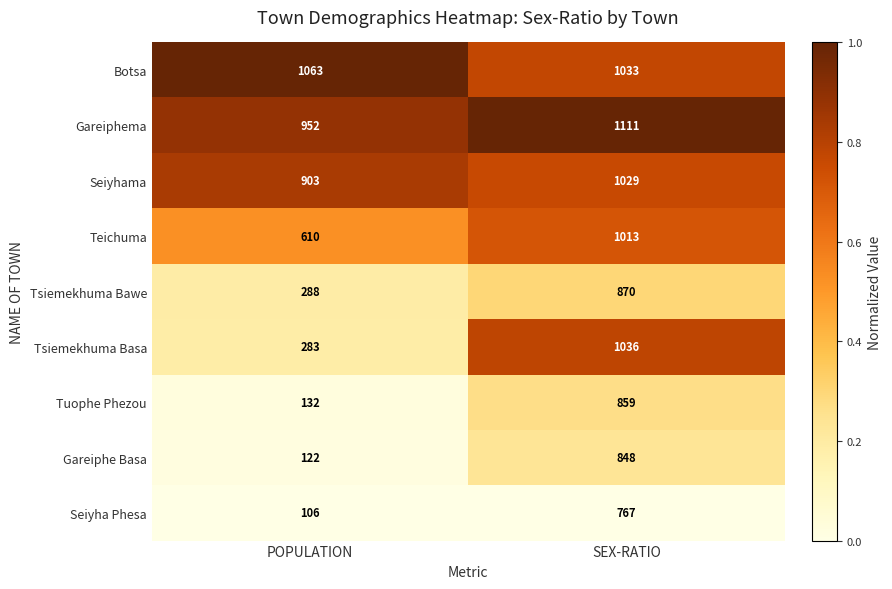

At which category is the sum across all series the highest?

SEX-RATIO